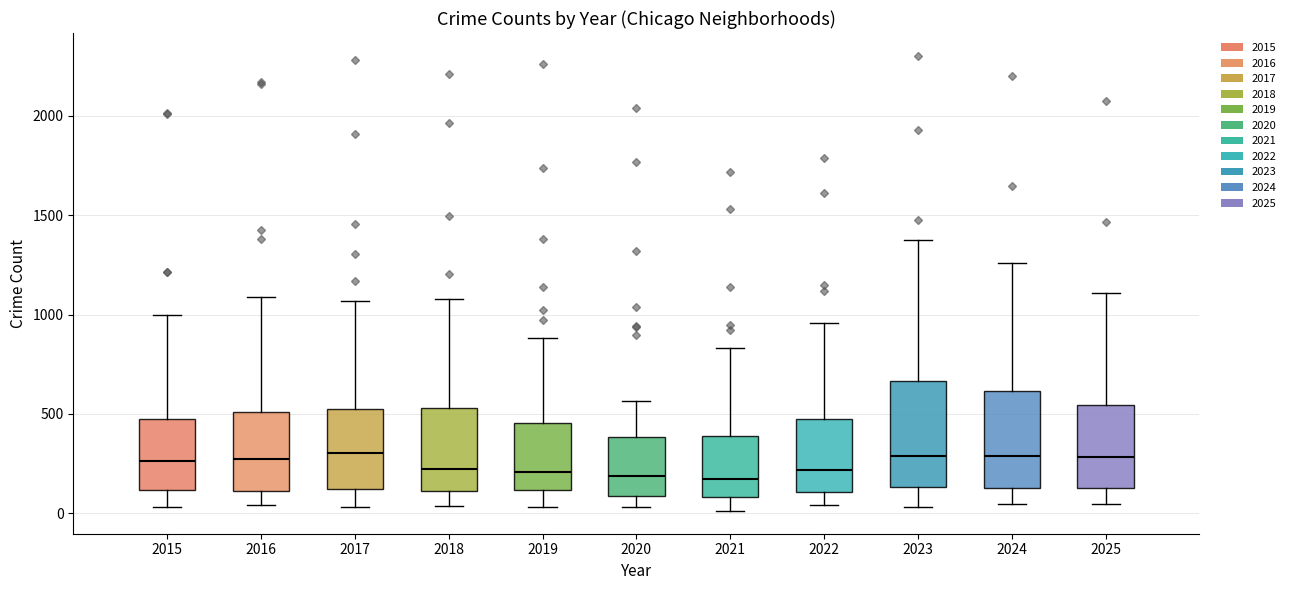

Where does the lower whisker of the box at x = 2020 end on the y-axis? The values are not printed on the chart, so give them approximately, as read against the axis.

50